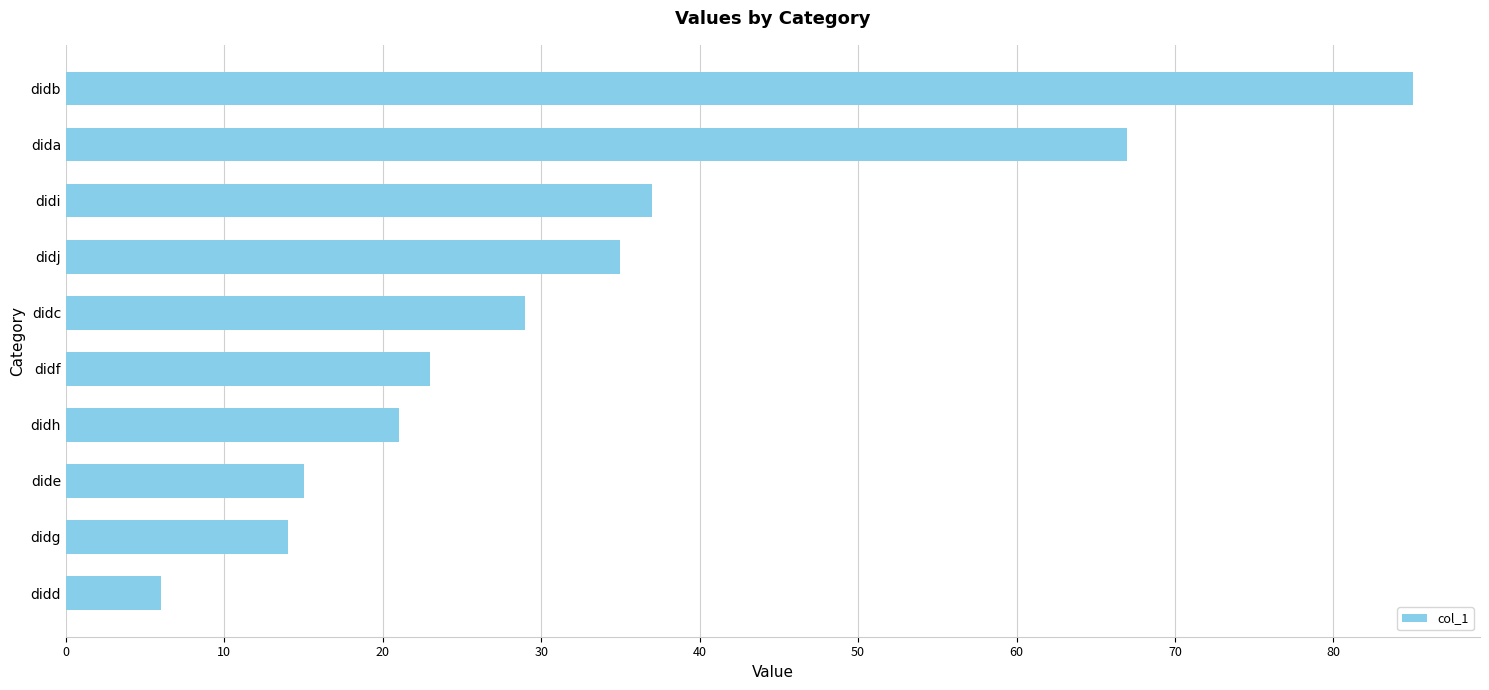

What is the sum of all values?

332